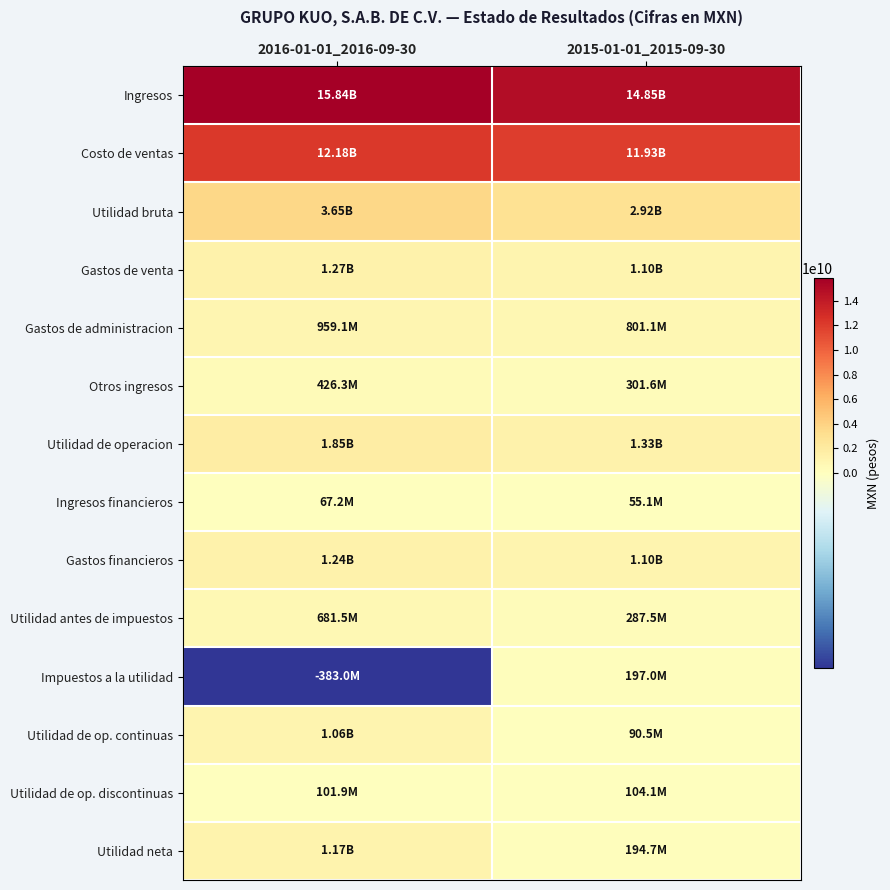

Reading left to right, transcribe all the data shown in this chart.

Ingresos: 2016-01-01_2016-09-30=15838419000	2015-01-01_2015-09-30=14854549000
Costo de ventas: 2016-01-01_2016-09-30=12183753000	2015-01-01_2015-09-30=11929821000
Utilidad bruta: 2016-01-01_2016-09-30=3654666000	2015-01-01_2015-09-30=2924728000
Gastos de venta: 2016-01-01_2016-09-30=1269531000	2015-01-01_2015-09-30=1095771000
Gastos de administracion: 2016-01-01_2016-09-30=959067000	2015-01-01_2015-09-30=801122000
Otros ingresos: 2016-01-01_2016-09-30=426288000	2015-01-01_2015-09-30=301637000
Utilidad de operacion: 2016-01-01_2016-09-30=1852356000	2015-01-01_2015-09-30=1329472000
Ingresos financieros: 2016-01-01_2016-09-30=67225000	2015-01-01_2015-09-30=55116000
Gastos financieros: 2016-01-01_2016-09-30=1238112000	2015-01-01_2015-09-30=1097050000
Utilidad antes de impuestos: 2016-01-01_2016-09-30=681469000	2015-01-01_2015-09-30=287538000
Impuestos a la utilidad: 2016-01-01_2016-09-30=-383013000	2015-01-01_2015-09-30=196996000
Utilidad de op. continuas: 2016-01-01_2016-09-30=1064482000	2015-01-01_2015-09-30=90542000
Utilidad de op. discontinuas: 2016-01-01_2016-09-30=101883000	2015-01-01_2015-09-30=104127000
Utilidad neta: 2016-01-01_2016-09-30=1166365000	2015-01-01_2015-09-30=194669000